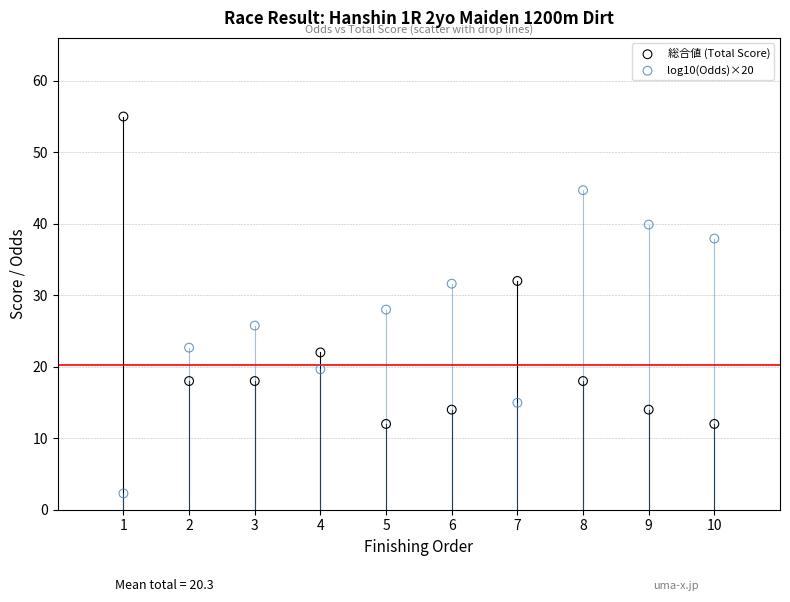

Which series contains the lowest Y value?

log10(Odds)×20